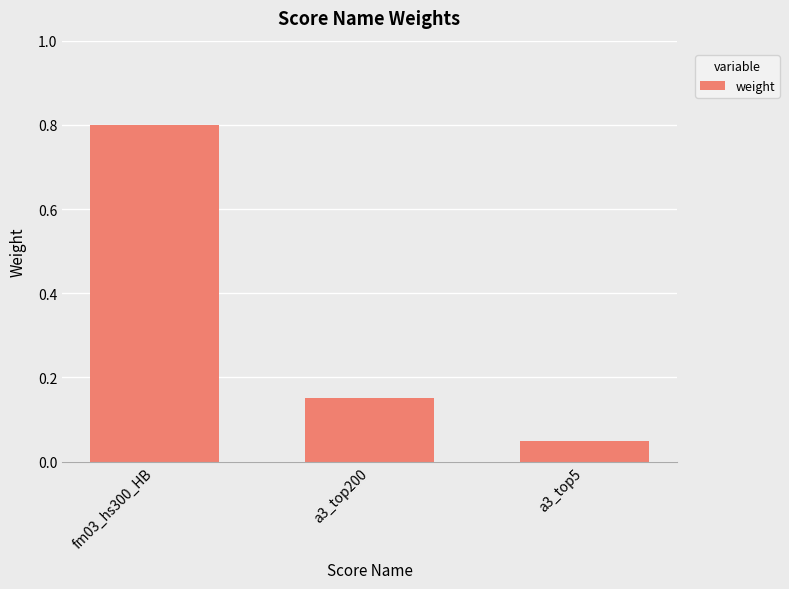

Rank the categories by value from highest to lowest.

fm03_hs300_HB, a3_top200, a3_top5